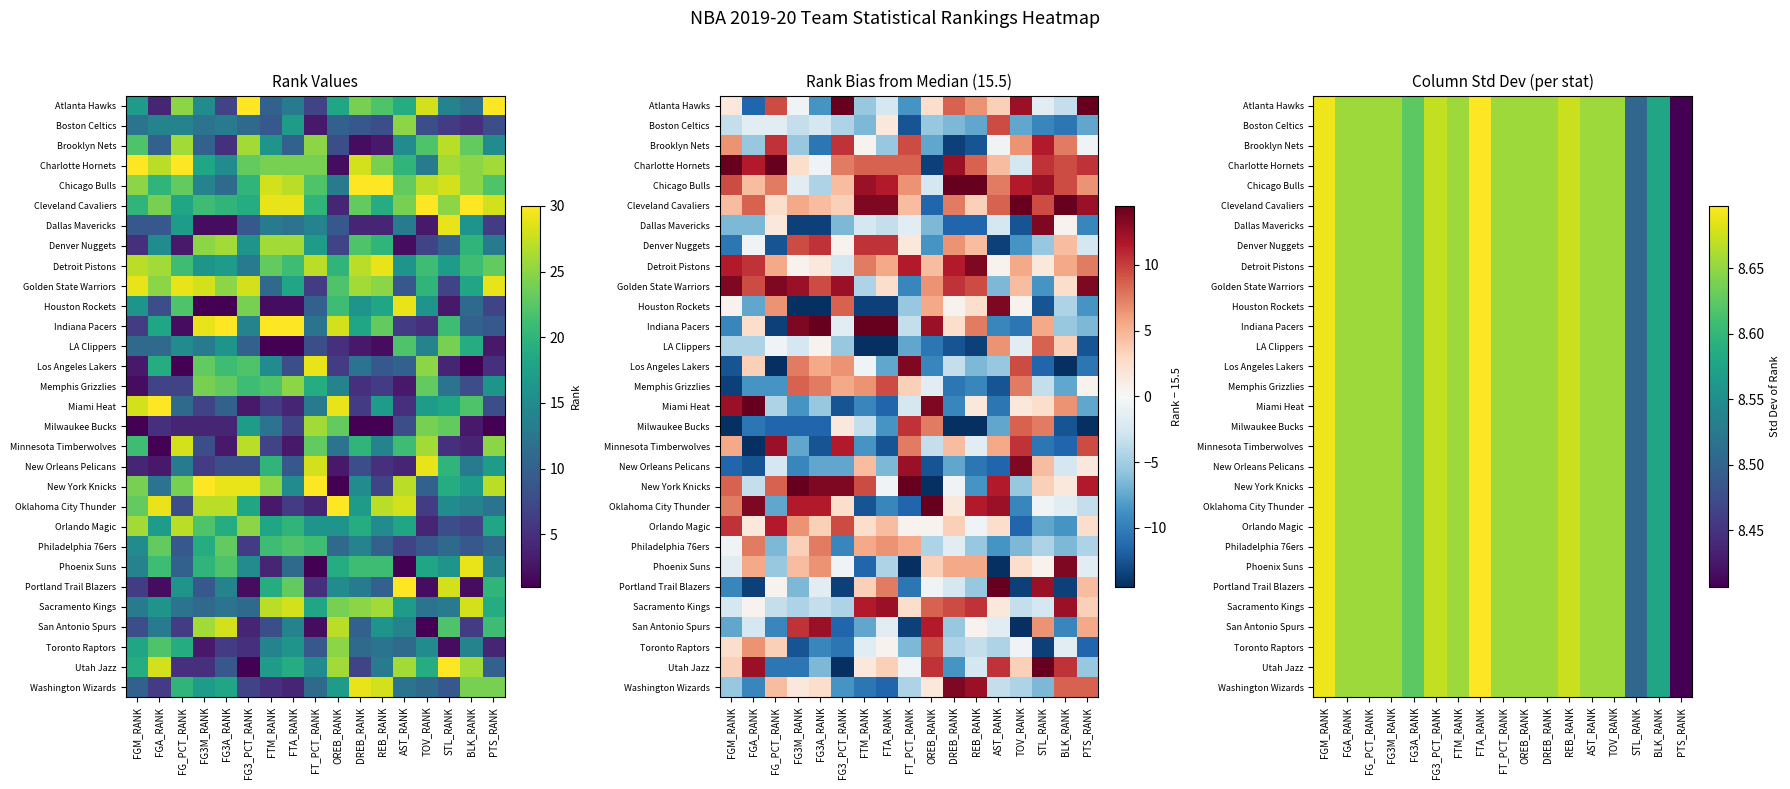

What value does the Memphis Grizzlies series have at FG3_PCT_RANK?

8.7